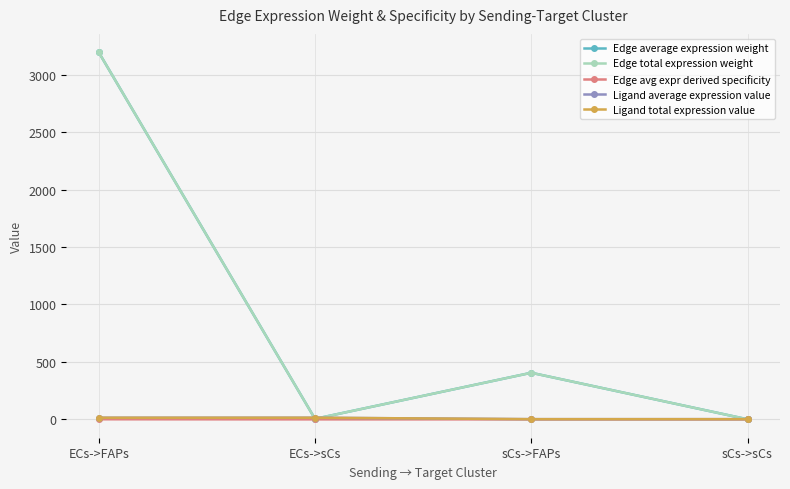

At which label does Edge total expression weight first exceed 405?

ECs->FAPs